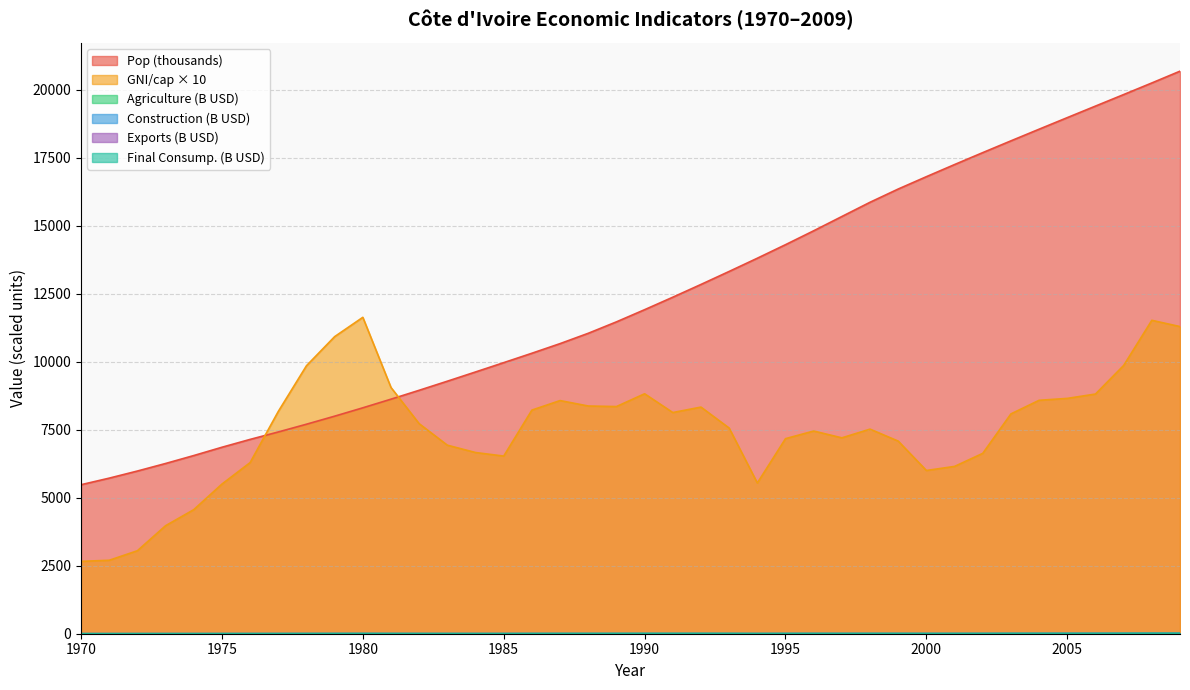

In Construction, how many points are higher than both neighbors (excluding endpoints)?

9